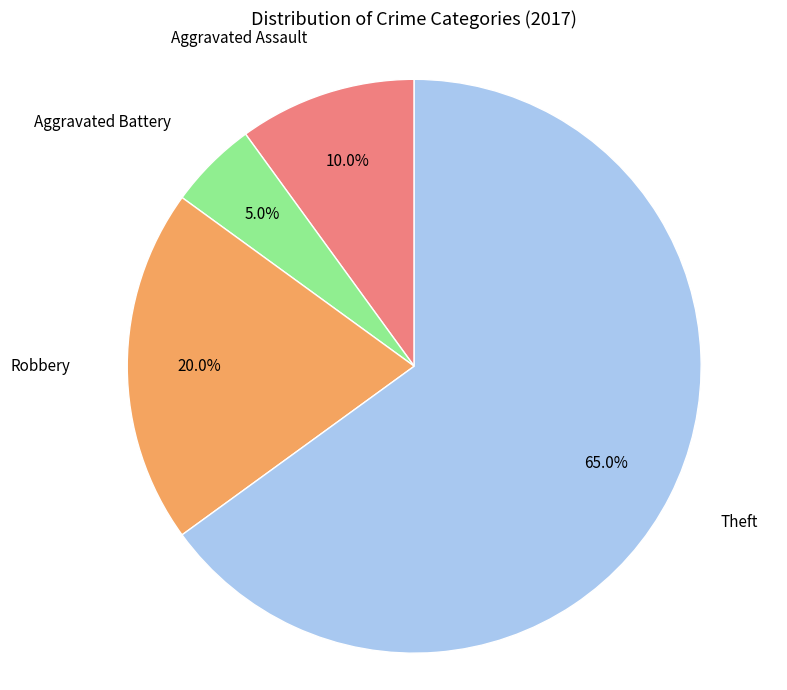

Is there a majority slice in this chart?

Yes